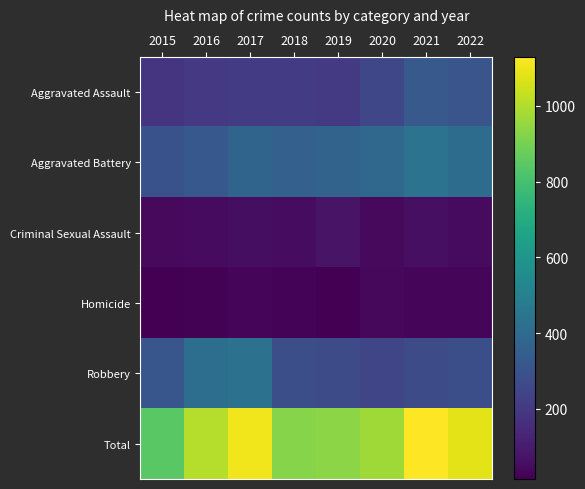

Which series has the largest total across all categories?

Total